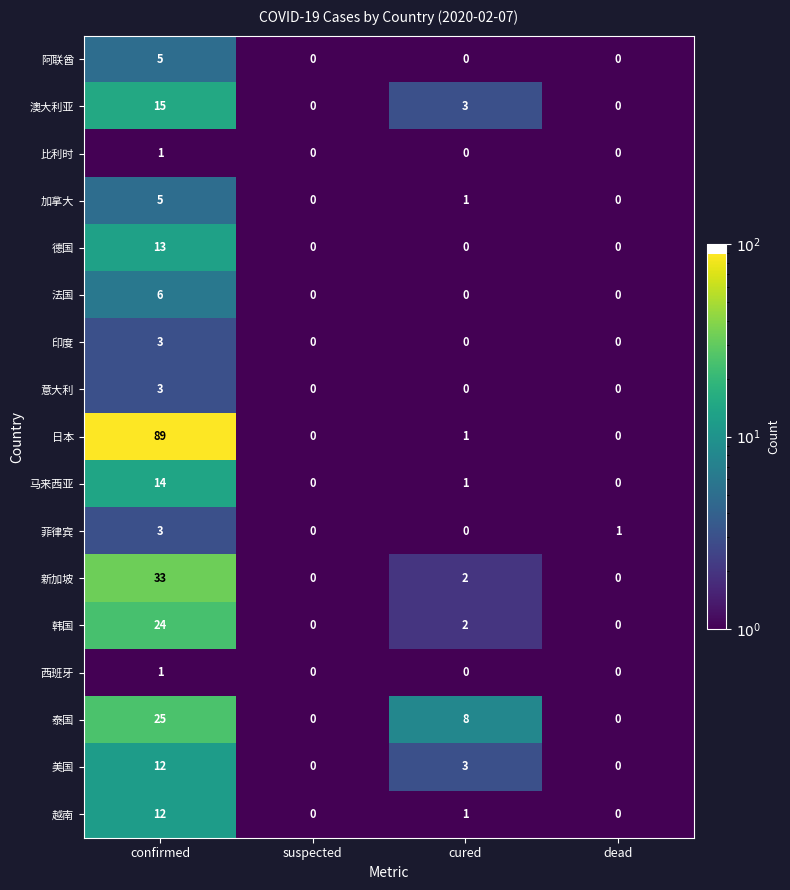

Which series has the widest spread of values?

日本